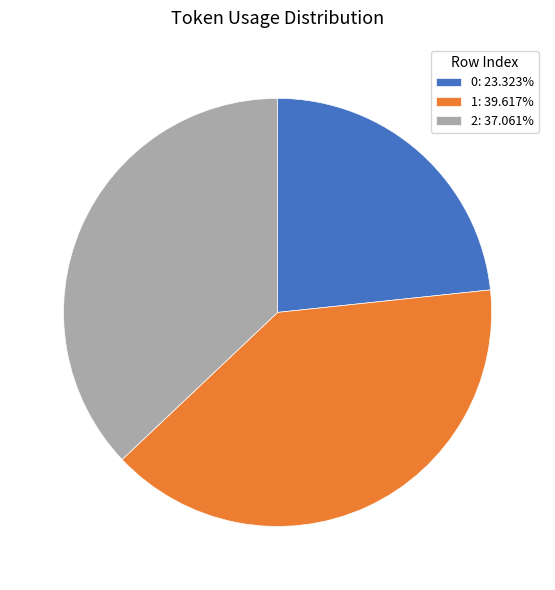

True or false: 2 accounts for 44% of the total.

False